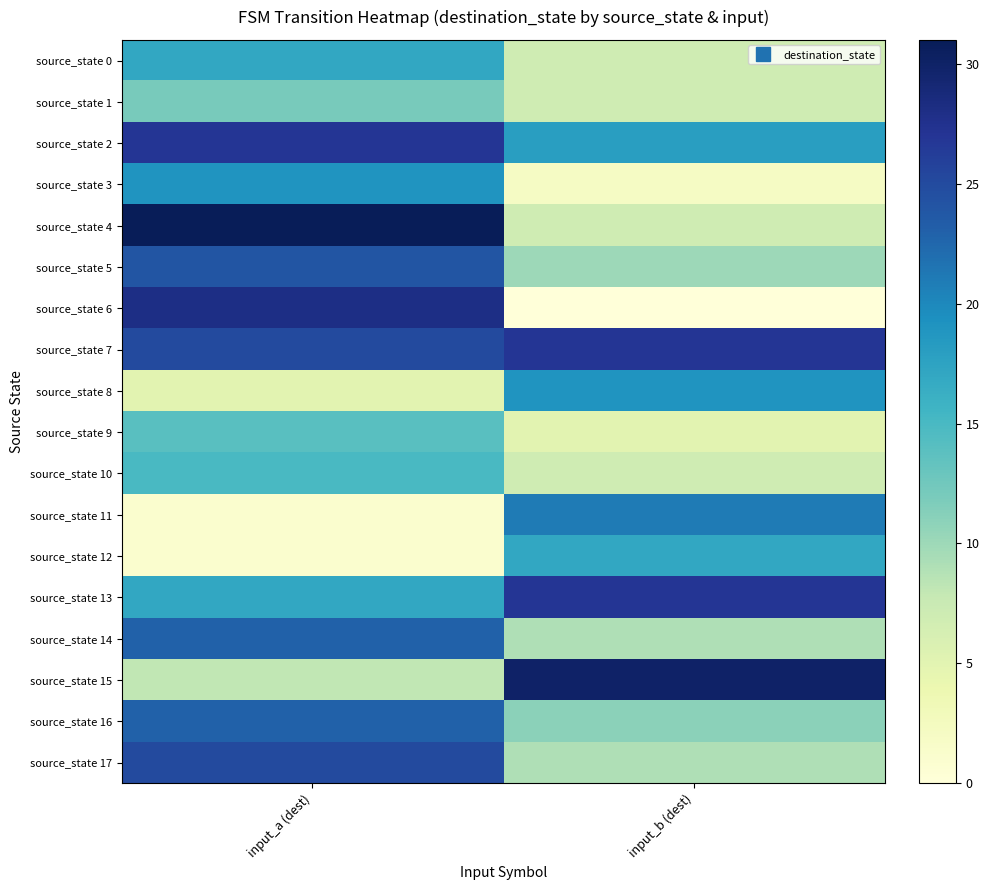

Which series changed the most between input_a (dest) and input_b (dest)?

source_state 6